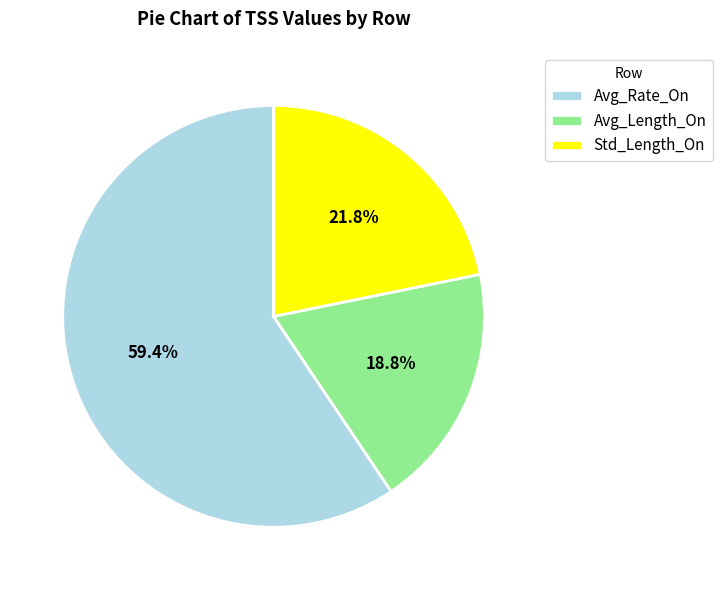

Approximately how many times larger is the value at Std_Length_On compared to Avg_Length_On?

1.2